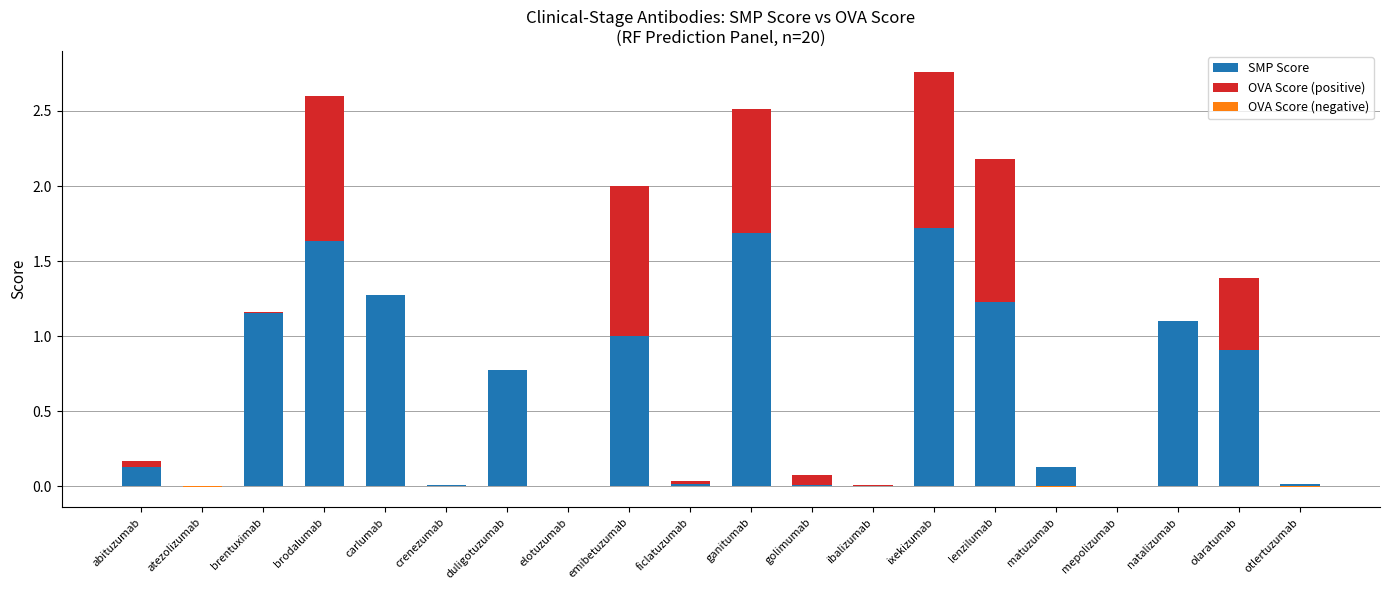

Which series has the widest spread of values?

SMP Score